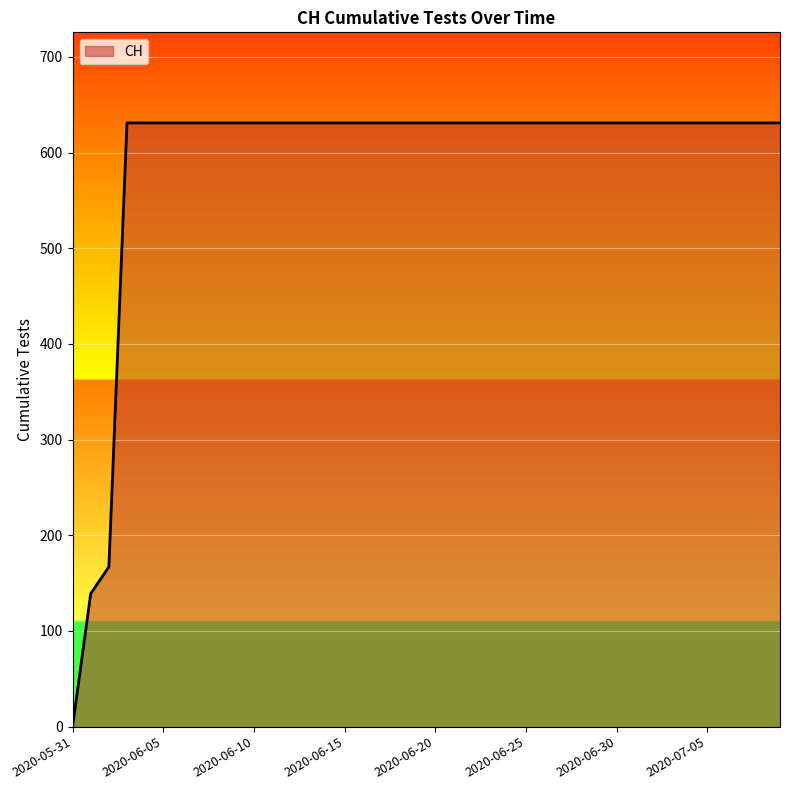

How many positive values are there?

39